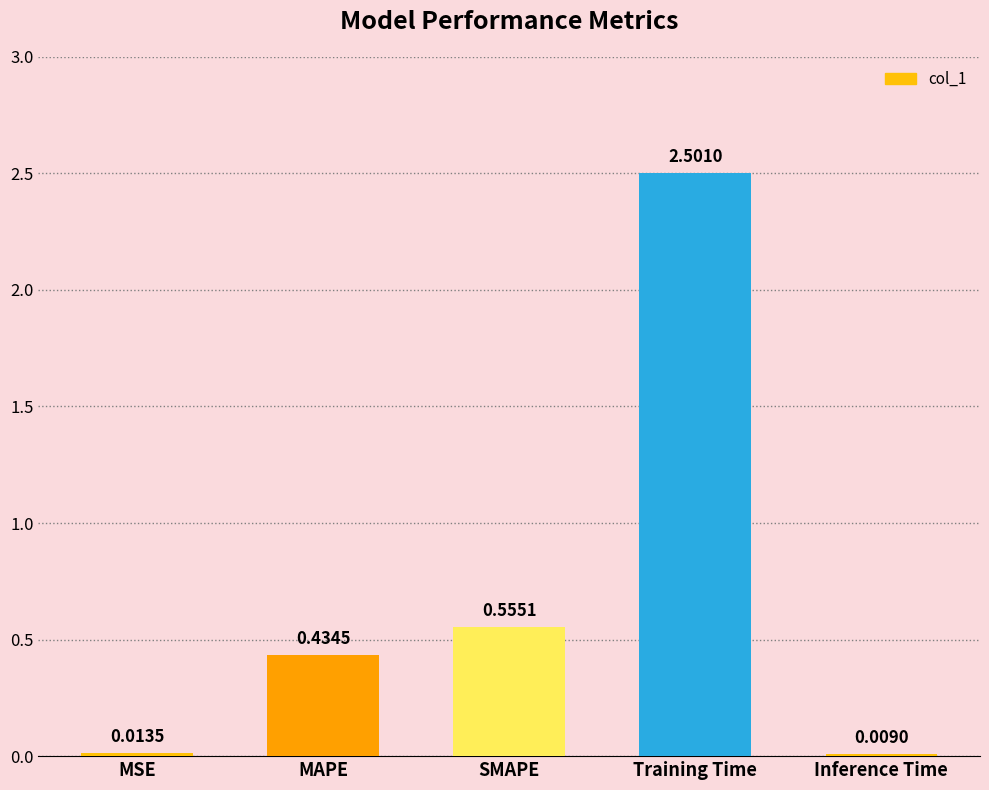

What is the difference between the maximum and minimum values?

2.5